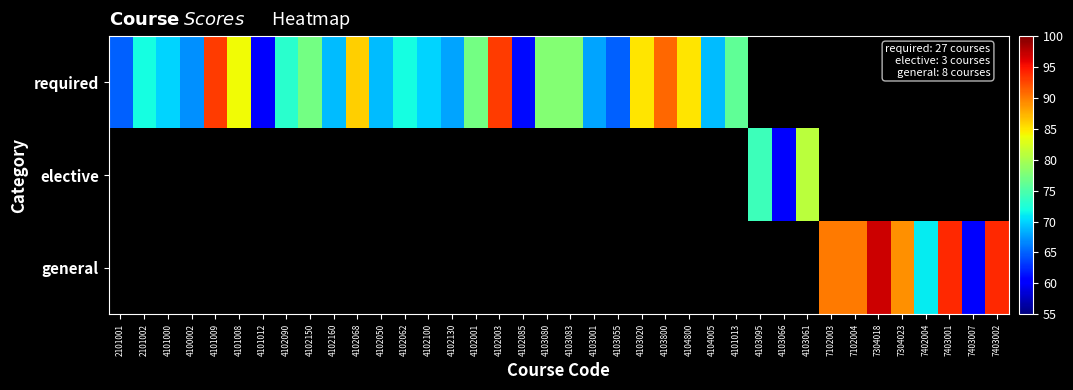

Read the general value at 7304023.

89.0